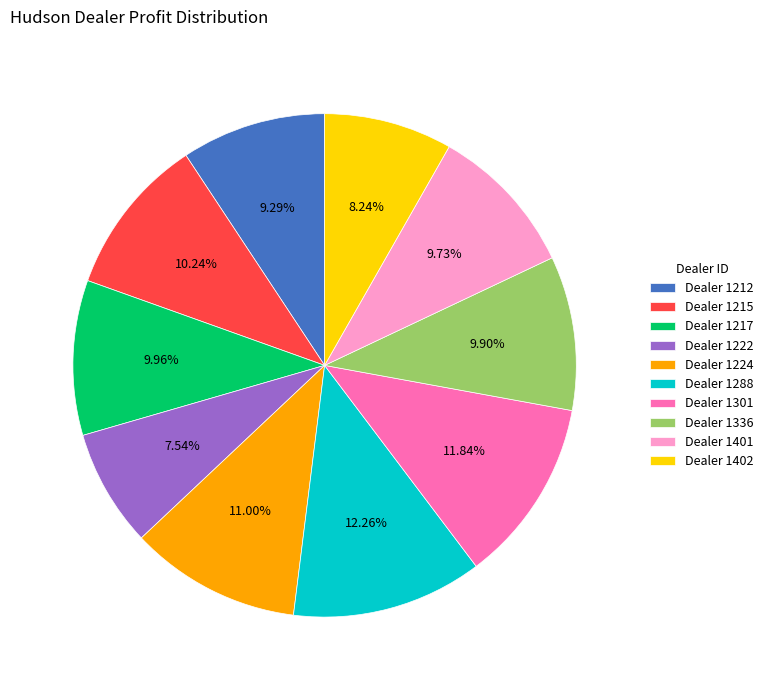

Between Dealer 1288 and Dealer 1217, which is larger?

Dealer 1288